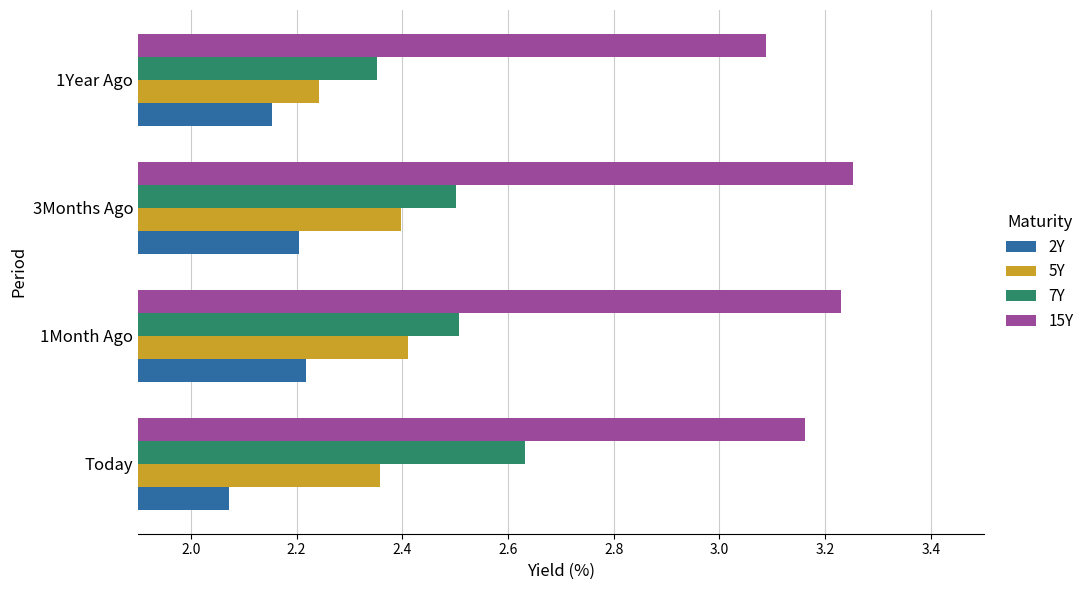

Rank the series by their maximum value, from lowest to highest.

2Y, 5Y, 7Y, 15Y